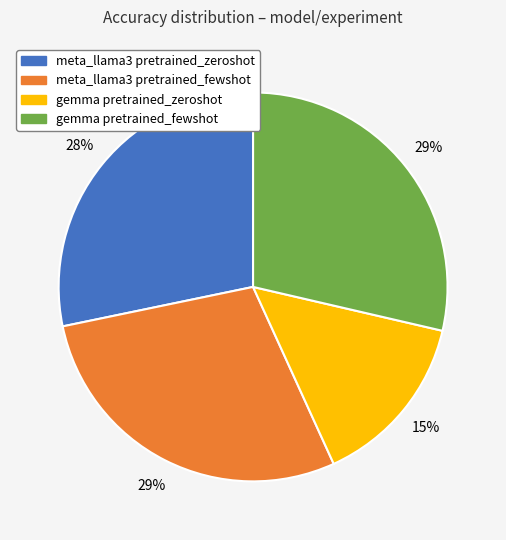

Is the sum of meta_llama3 pretrained_fewshot and meta_llama3 pretrained_zeroshot greater than half?

Yes